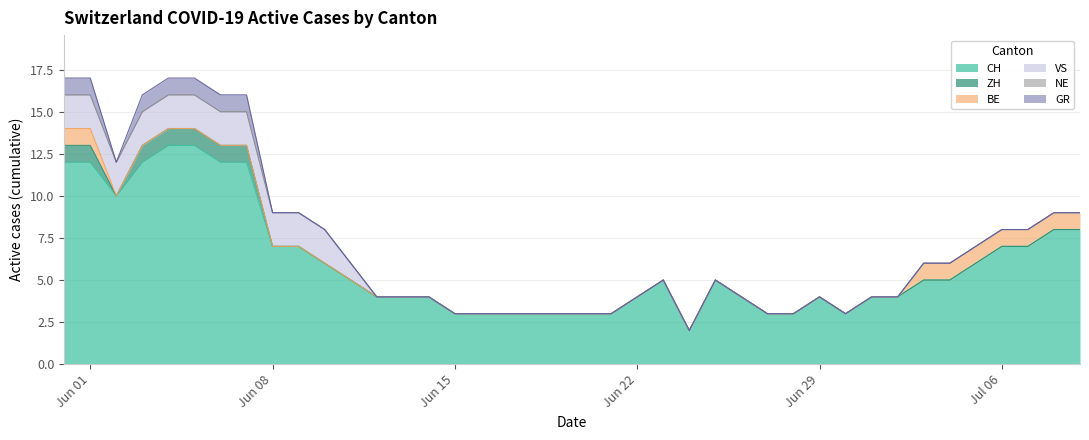

Reading right to left, what are all the values shown in this chart?

CH: 2020-07-09=8	2020-07-08=8	2020-07-07=7	2020-07-06=7	2020-07-05=6	2020-07-04=5	2020-07-03=5	2020-07-02=4	2020-07-01=4	2020-06-30=3	2020-06-29=4	2020-06-28=3	2020-06-27=3	2020-06-26=4	2020-06-25=5	2020-06-24=2	2020-06-23=5	2020-06-22=4	2020-06-21=3	2020-06-20=3	2020-06-19=3	2020-06-18=3	2020-06-17=3	2020-06-16=3	2020-06-15=3	2020-06-14=4	2020-06-13=4	2020-06-12=4	2020-06-11=5	2020-06-10=6	2020-06-09=7	2020-06-08=7	2020-06-07=12	2020-06-06=12	2020-06-05=13	2020-06-04=13	2020-06-03=12	2020-06-02=10	2020-06-01=12	2020-05-31=12
ZH: 2020-07-09=0	2020-07-08=0	2020-07-07=0	2020-07-06=0	2020-07-05=0	2020-07-04=0	2020-07-03=0	2020-07-02=0	2020-07-01=0	2020-06-30=0	2020-06-29=0	2020-06-28=0	2020-06-27=0	2020-06-26=0	2020-06-25=0	2020-06-24=0	2020-06-23=0	2020-06-22=0	2020-06-21=0	2020-06-20=0	2020-06-19=0	2020-06-18=0	2020-06-17=0	2020-06-16=0	2020-06-15=0	2020-06-14=0	2020-06-13=0	2020-06-12=0	2020-06-11=0	2020-06-10=0	2020-06-09=0	2020-06-08=0	2020-06-07=1	2020-06-06=1	2020-06-05=1	2020-06-04=1	2020-06-03=1	2020-06-02=0	2020-06-01=1	2020-05-31=1
BE: 2020-07-09=1	2020-07-08=1	2020-07-07=1	2020-07-06=1	2020-07-05=1	2020-07-04=1	2020-07-03=1	2020-07-02=0	2020-07-01=0	2020-06-30=0	2020-06-29=0	2020-06-28=0	2020-06-27=0	2020-06-26=0	2020-06-25=0	2020-06-24=0	2020-06-23=0	2020-06-22=0	2020-06-21=0	2020-06-20=0	2020-06-19=0	2020-06-18=0	2020-06-17=0	2020-06-16=0	2020-06-15=0	2020-06-14=0	2020-06-13=0	2020-06-12=0	2020-06-11=0	2020-06-10=0	2020-06-09=0	2020-06-08=0	2020-06-07=0	2020-06-06=0	2020-06-05=0	2020-06-04=0	2020-06-03=0	2020-06-02=0	2020-06-01=1	2020-05-31=1
VS: 2020-07-09=0	2020-07-08=0	2020-07-07=0	2020-07-06=0	2020-07-05=0	2020-07-04=0	2020-07-03=0	2020-07-02=0	2020-07-01=0	2020-06-30=0	2020-06-29=0	2020-06-28=0	2020-06-27=0	2020-06-26=0	2020-06-25=0	2020-06-24=0	2020-06-23=0	2020-06-22=0	2020-06-21=0	2020-06-20=0	2020-06-19=0	2020-06-18=0	2020-06-17=0	2020-06-16=0	2020-06-15=0	2020-06-14=0	2020-06-13=0	2020-06-12=0	2020-06-11=1	2020-06-10=2	2020-06-09=2	2020-06-08=2	2020-06-07=2	2020-06-06=2	2020-06-05=2	2020-06-04=2	2020-06-03=2	2020-06-02=2	2020-06-01=2	2020-05-31=2
NE: 2020-07-09=0	2020-07-08=0	2020-07-07=0	2020-07-06=0	2020-07-05=0	2020-07-04=0	2020-07-03=0	2020-07-02=0	2020-07-01=0	2020-06-30=0	2020-06-29=0	2020-06-28=0	2020-06-27=0	2020-06-26=0	2020-06-25=0	2020-06-24=0	2020-06-23=0	2020-06-22=0	2020-06-21=0	2020-06-20=0	2020-06-19=0	2020-06-18=0	2020-06-17=0	2020-06-16=0	2020-06-15=0	2020-06-14=0	2020-06-13=0	2020-06-12=0	2020-06-11=0	2020-06-10=0	2020-06-09=0	2020-06-08=0	2020-06-07=0	2020-06-06=0	2020-06-05=0	2020-06-04=0	2020-06-03=0	2020-06-02=0	2020-06-01=0	2020-05-31=0
GR: 2020-07-09=0	2020-07-08=0	2020-07-07=0	2020-07-06=0	2020-07-05=0	2020-07-04=0	2020-07-03=0	2020-07-02=0	2020-07-01=0	2020-06-30=0	2020-06-29=0	2020-06-28=0	2020-06-27=0	2020-06-26=0	2020-06-25=0	2020-06-24=0	2020-06-23=0	2020-06-22=0	2020-06-21=0	2020-06-20=0	2020-06-19=0	2020-06-18=0	2020-06-17=0	2020-06-16=0	2020-06-15=0	2020-06-14=0	2020-06-13=0	2020-06-12=0	2020-06-11=0	2020-06-10=0	2020-06-09=0	2020-06-08=0	2020-06-07=1	2020-06-06=1	2020-06-05=1	2020-06-04=1	2020-06-03=1	2020-06-02=0	2020-06-01=1	2020-05-31=1